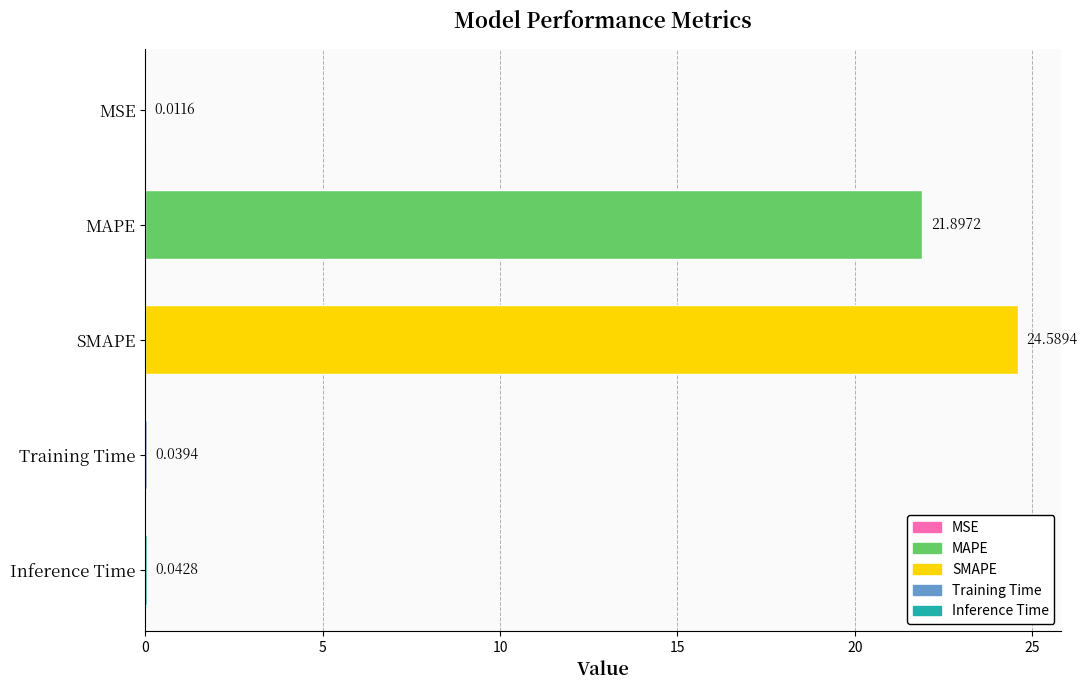

What is the sum of all values?

46.6